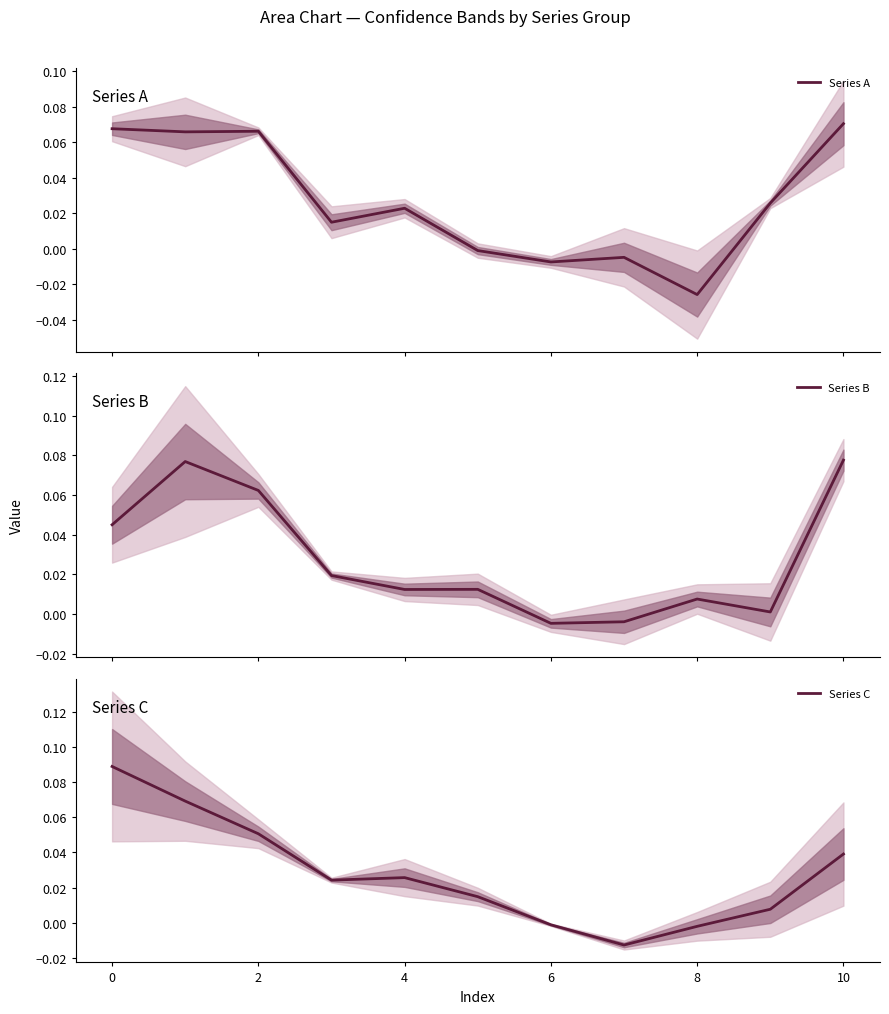

At which label is Series B closest to 0?

9